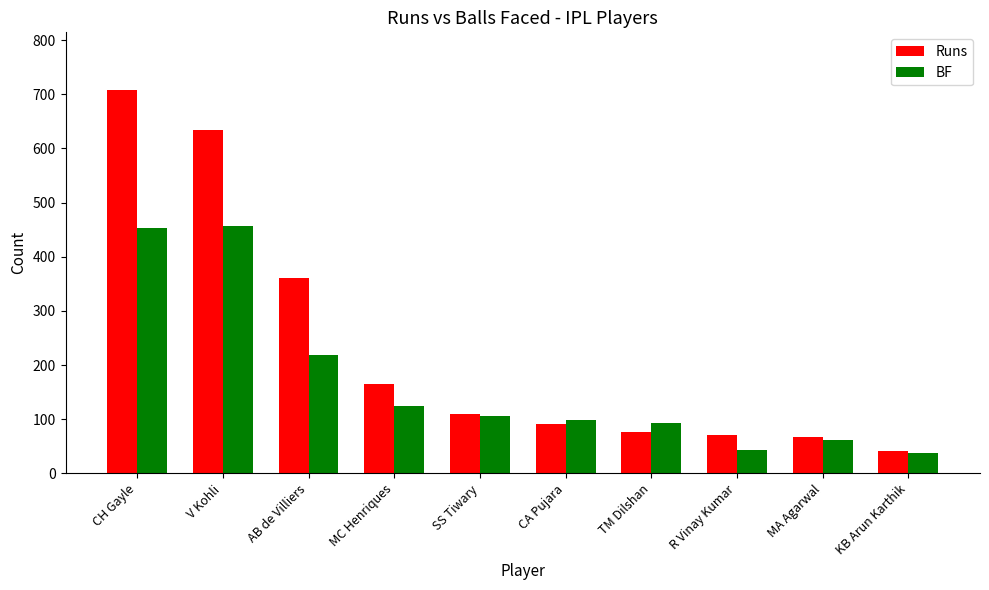

At which category does the chart reach its peak across all series?

CH Gayle